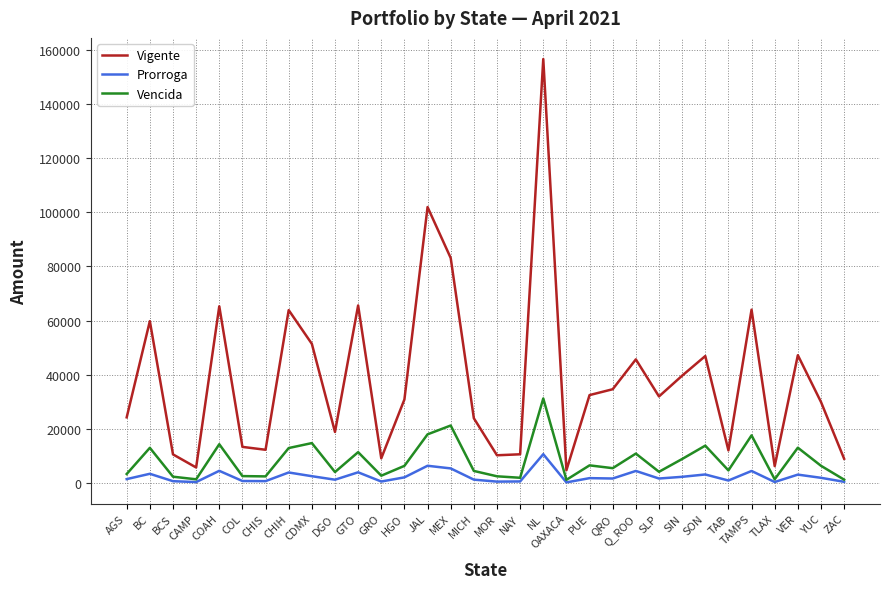

True or false: Vigente and Prorroga cross at least once.

False